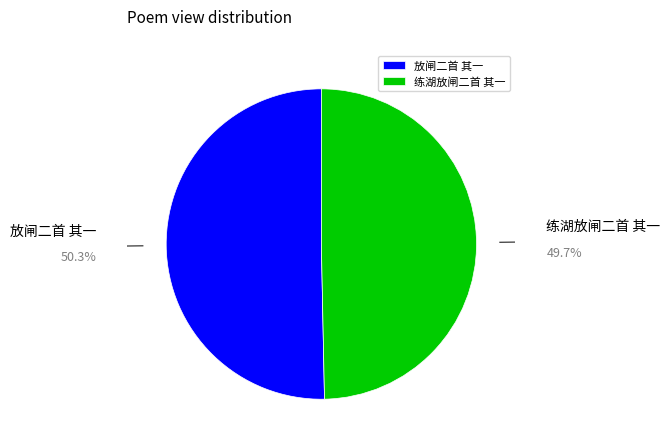

Which slice is the smallest?

练湖放闸二首 其一